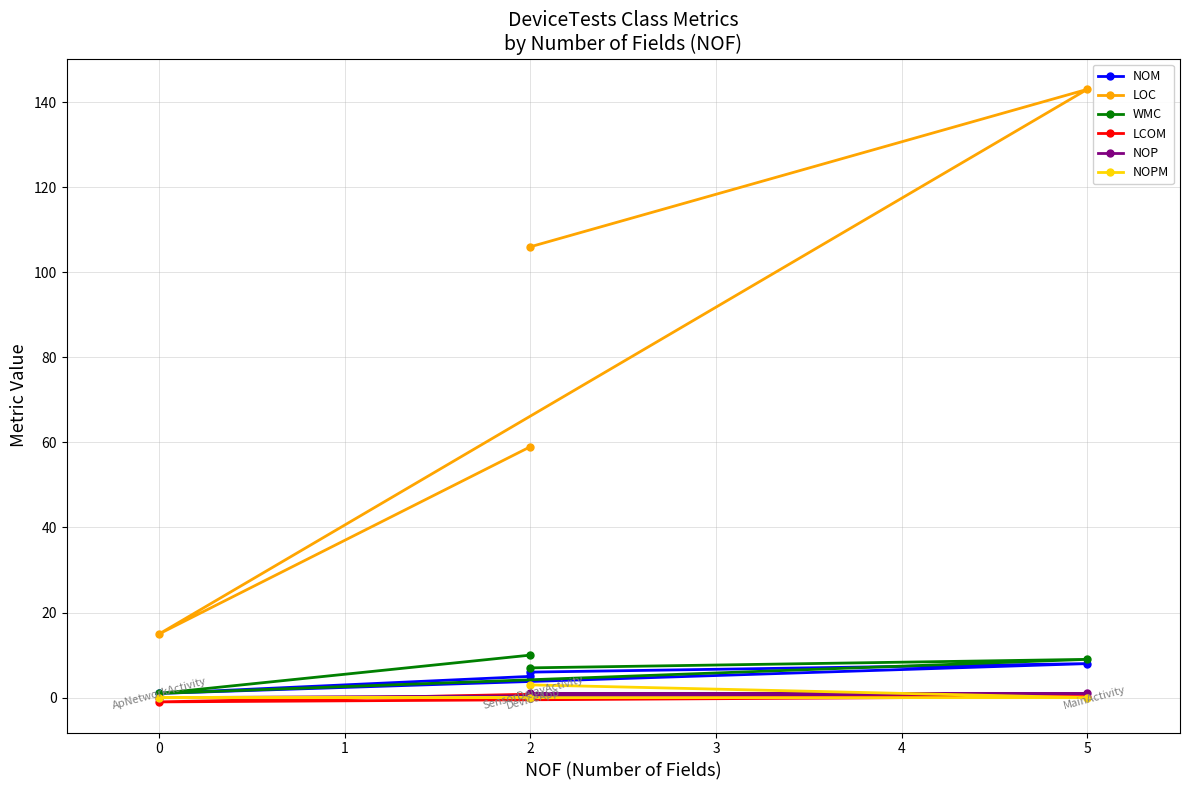

Which series has the largest total across all categories?

LOC